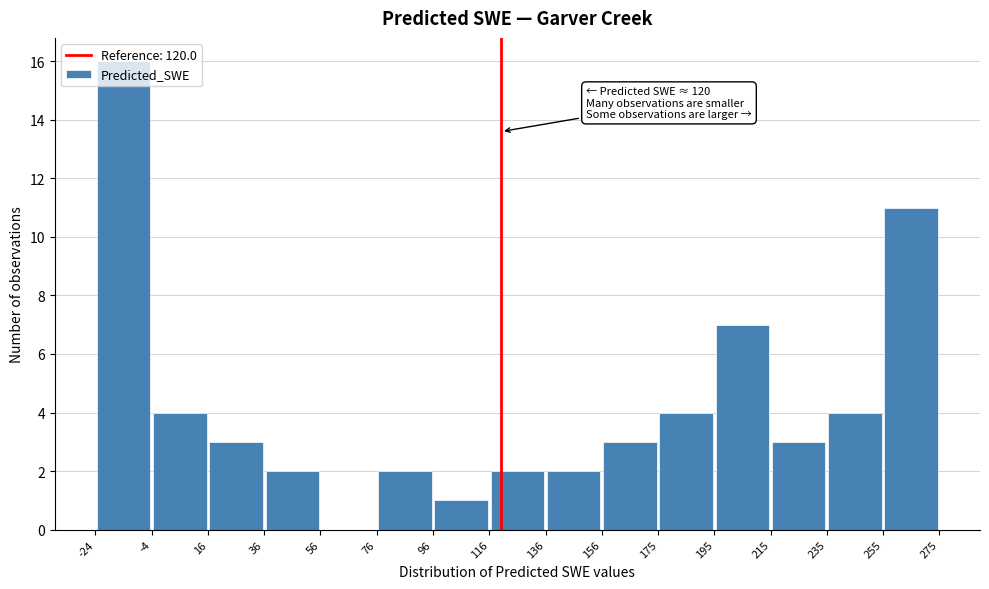

Over which range of the x-axis is the bar tallest?

-24 to -4